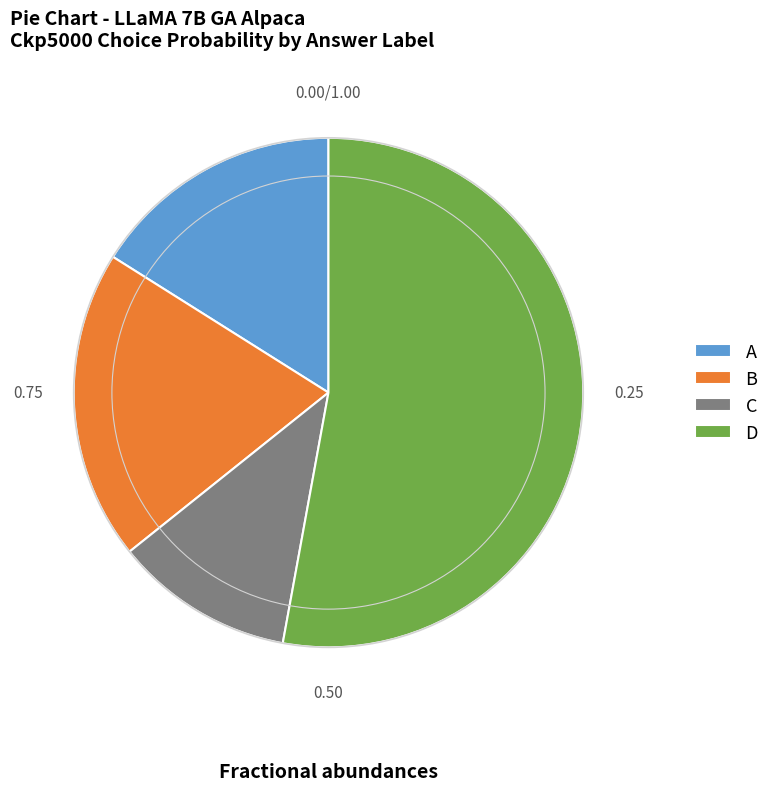

Combined, do A and C account for over 50%?

No